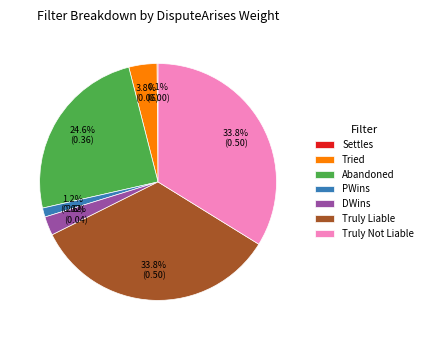

Which has a higher value, DWins or Truly Liable?

Truly Liable